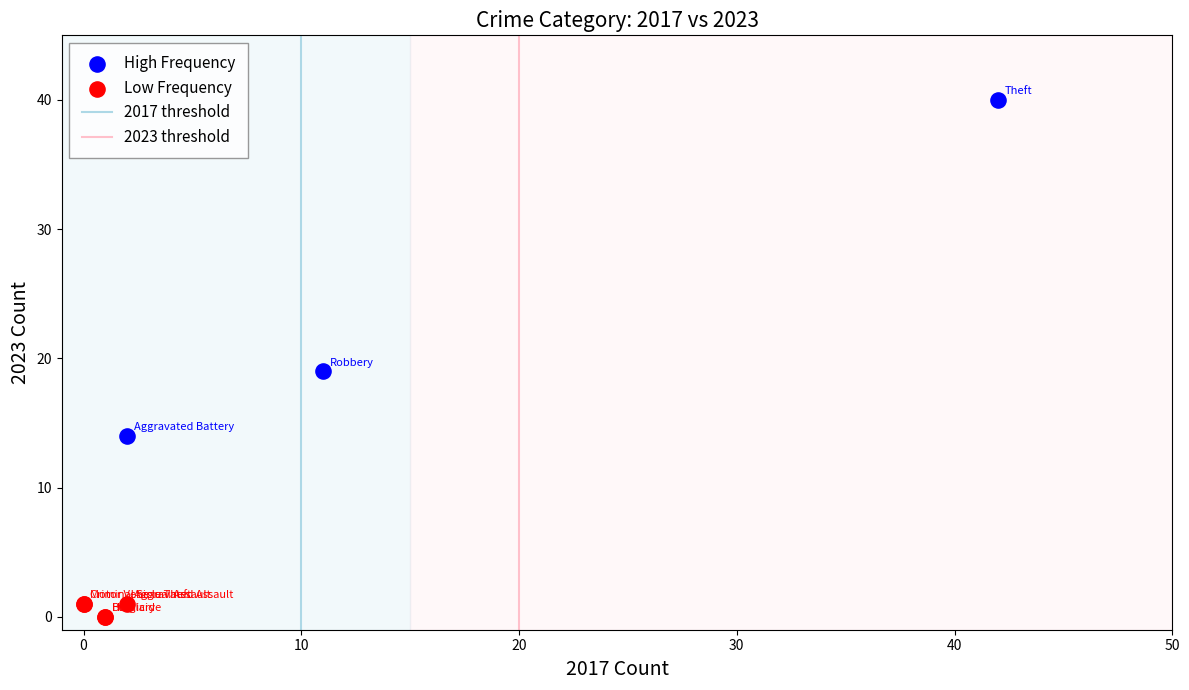

Which series contains the highest Y value?

High Frequency